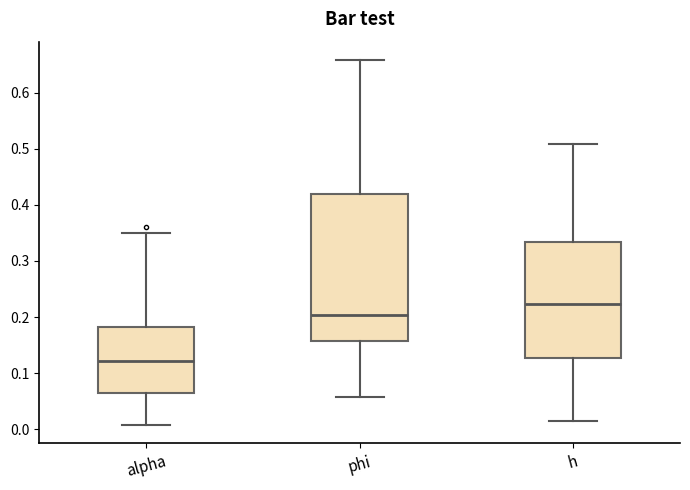

Reading left to right, transcribe this box plot: for each box, give where its median line is, the range the box spans, and where its two whiskers end, as read against the y-axis. The values are not printed on the chart, so give them approximately, as read against the axis.

alpha: median 0.12, box 0.06 to 0.18, whiskers 0.01 to 0.35
phi: median 0.20, box 0.16 to 0.42, whiskers 0.06 to 0.66
h: median 0.22, box 0.13 to 0.33, whiskers 0.01 to 0.51